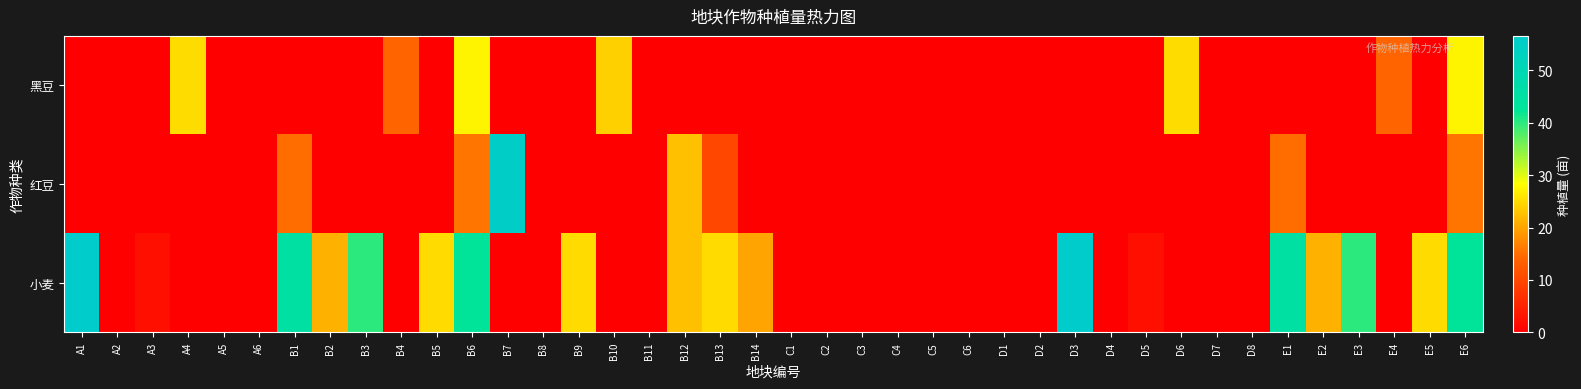

At A6, list the series in order from largest to smallest.

黑豆, 红豆, 小麦